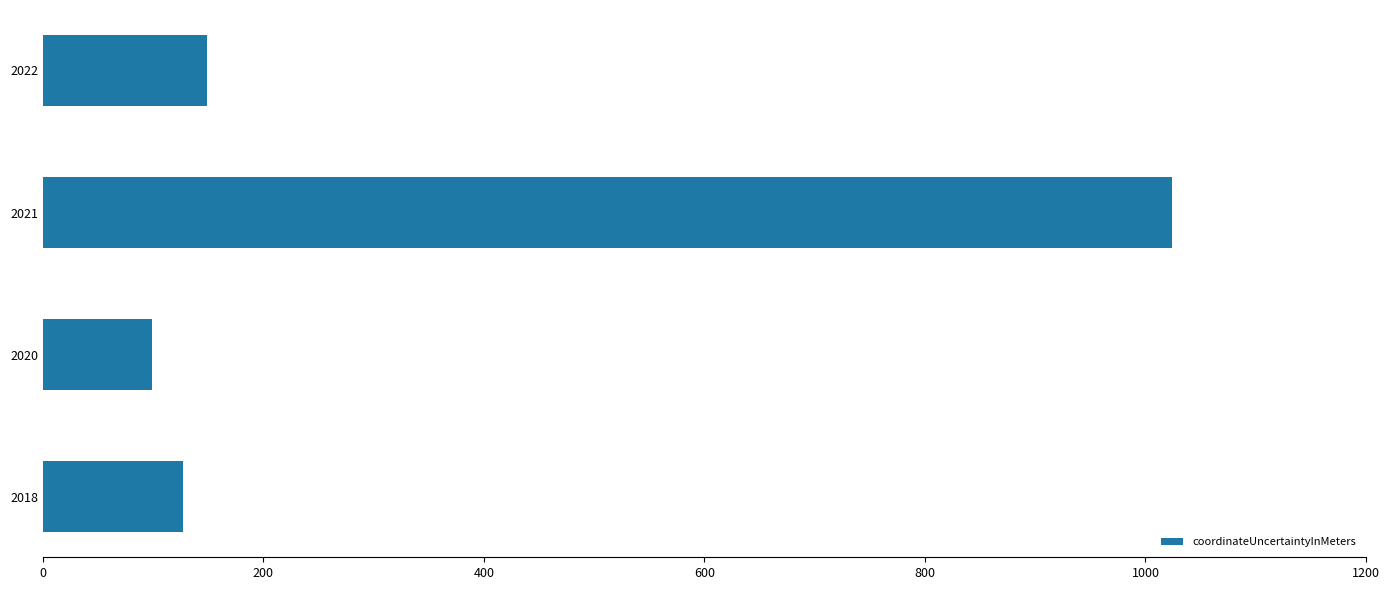

What is the smallest value displayed?

99.0